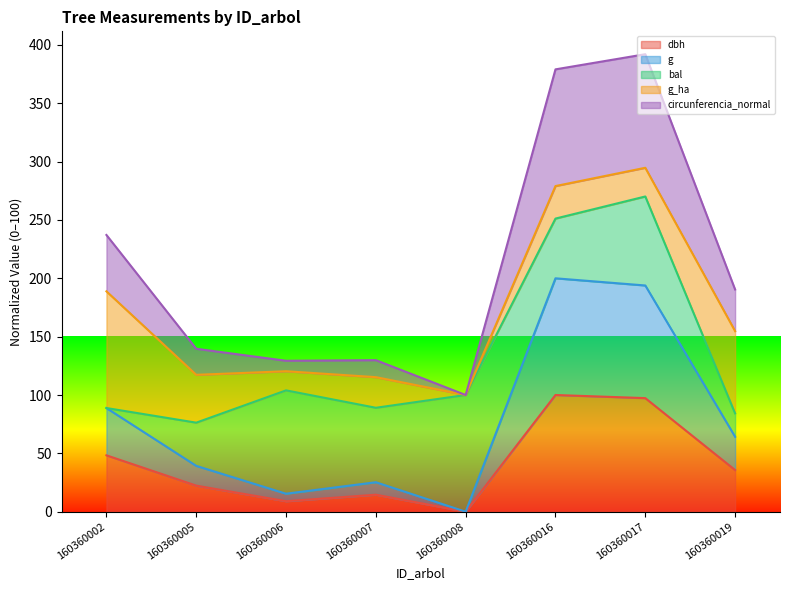

Is it true that circunferencia_normal equals 41.2 at 160360006?

False